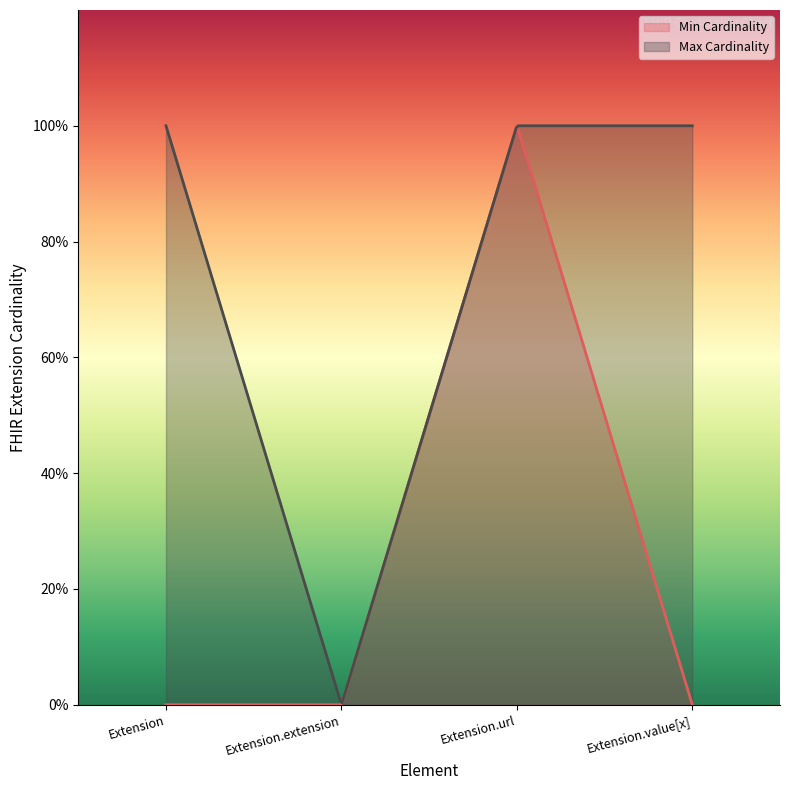

What is the difference between the Min Cardinality values at Extension.extension and Extension.url?

1